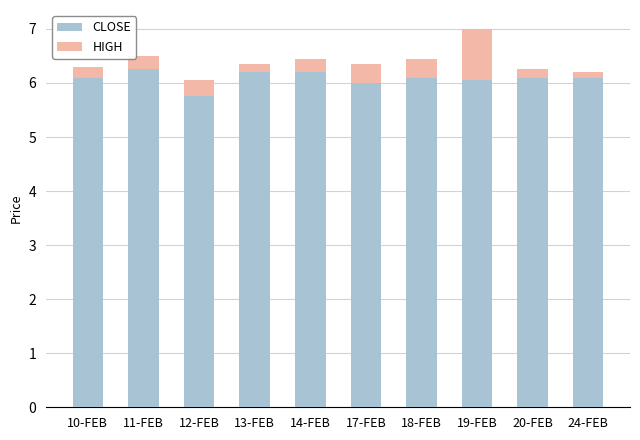

At which category is the sum across all series the highest?

19-FEB